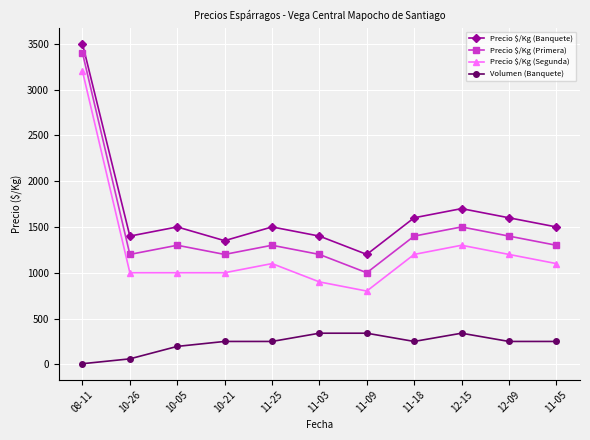

What is the label of the 4th point from the right?

11-18